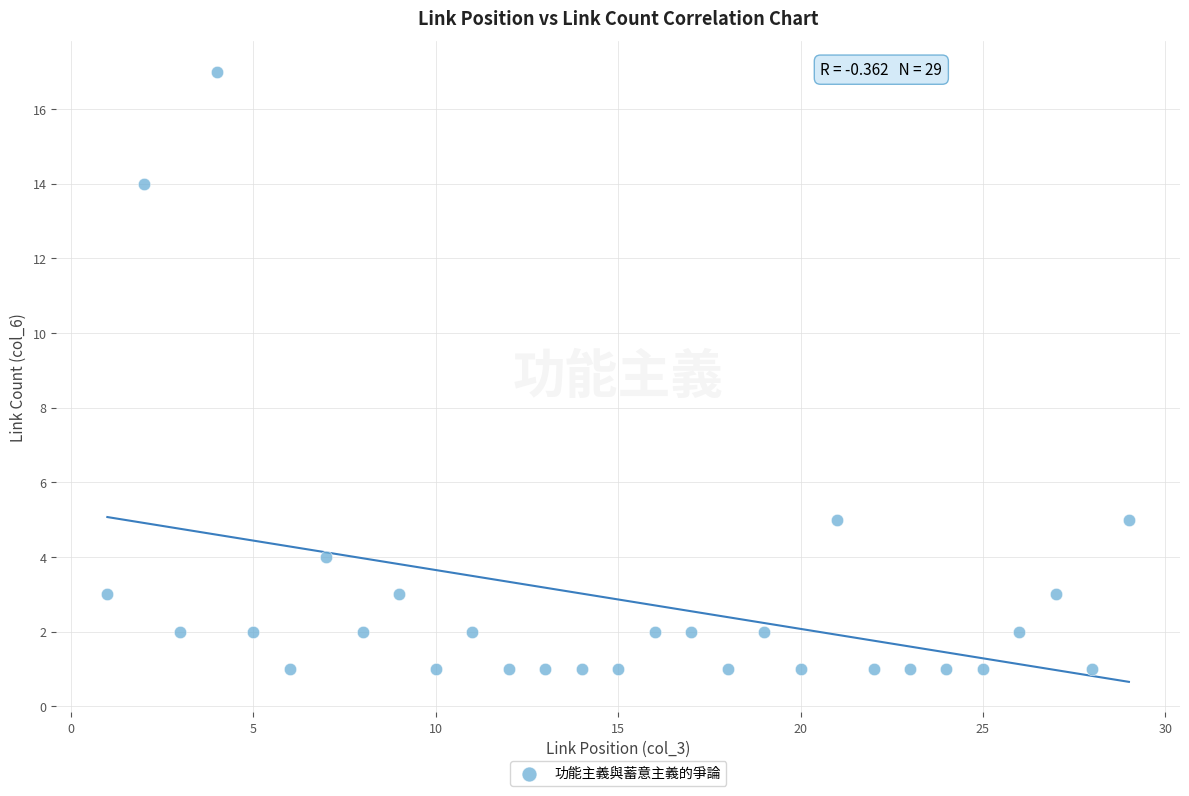

What is the range of Y values (max minus min)?

16